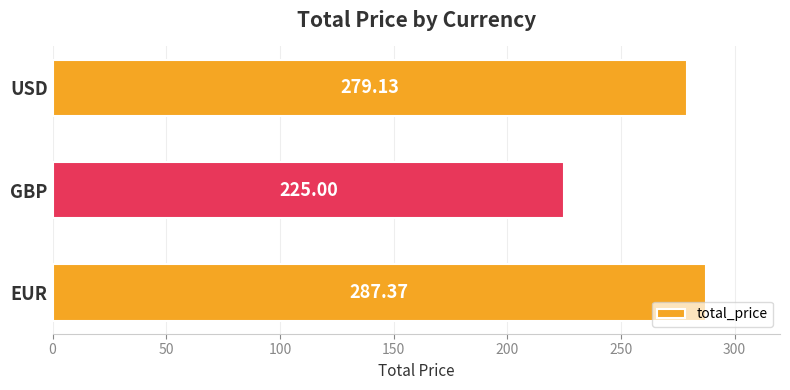

Approximately how many times larger is the value at USD compared to GBP?

1.2